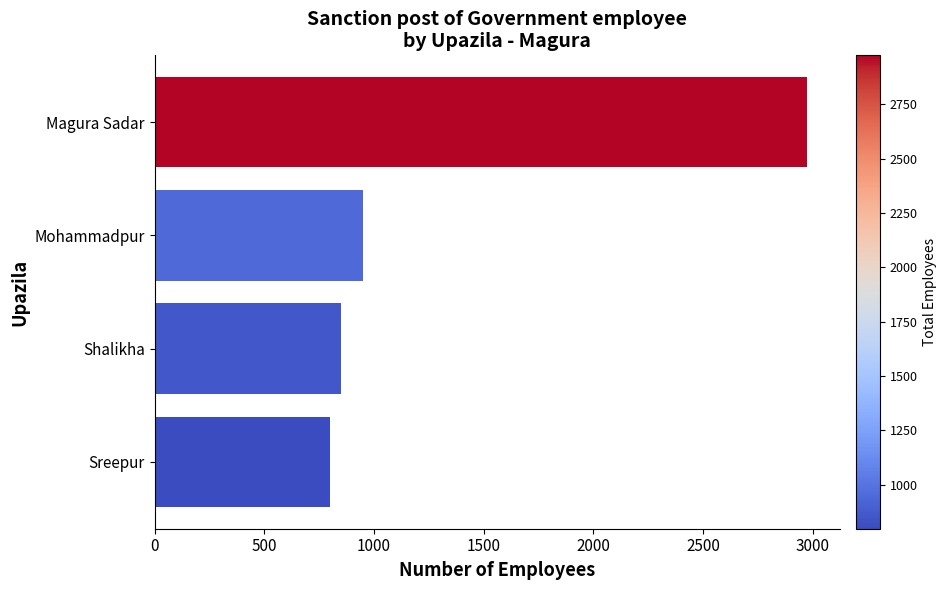

Where is the data nearest to the value 1886?

Mohammadpur